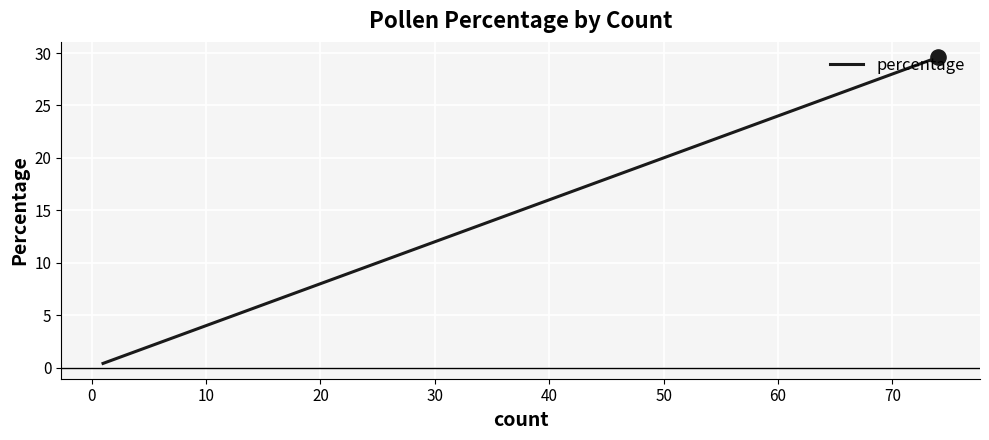

Between 60 and 30, which is larger?

60